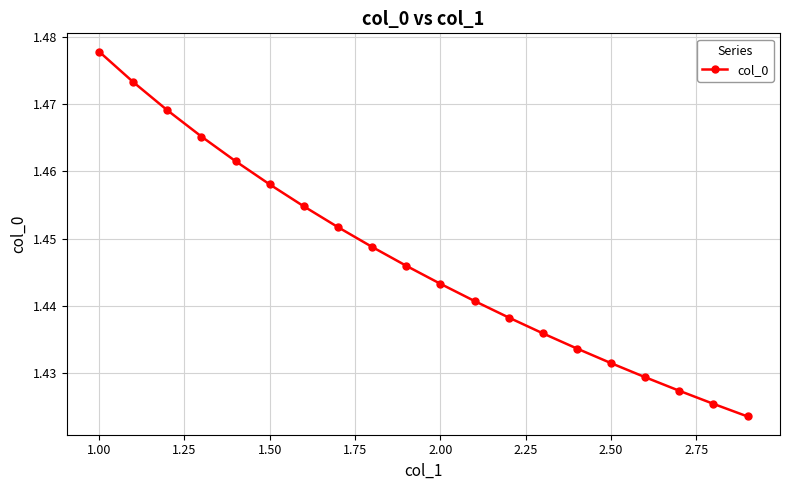

Count the values in the range 1 to 2.

20